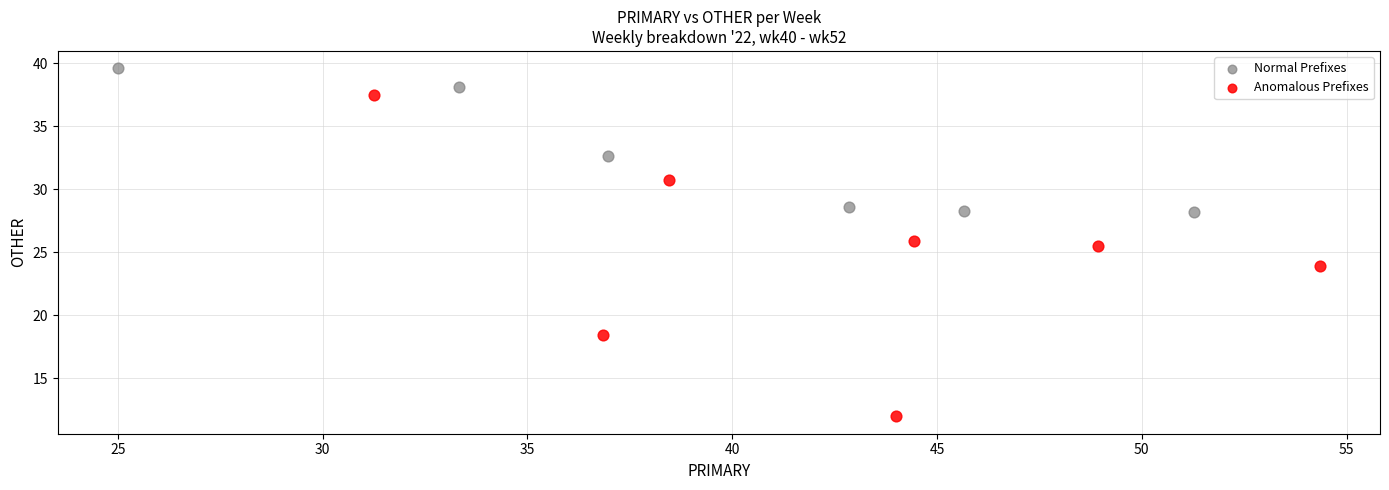

What are all the series names shown in the legend?

Normal Prefixes, Anomalous Prefixes